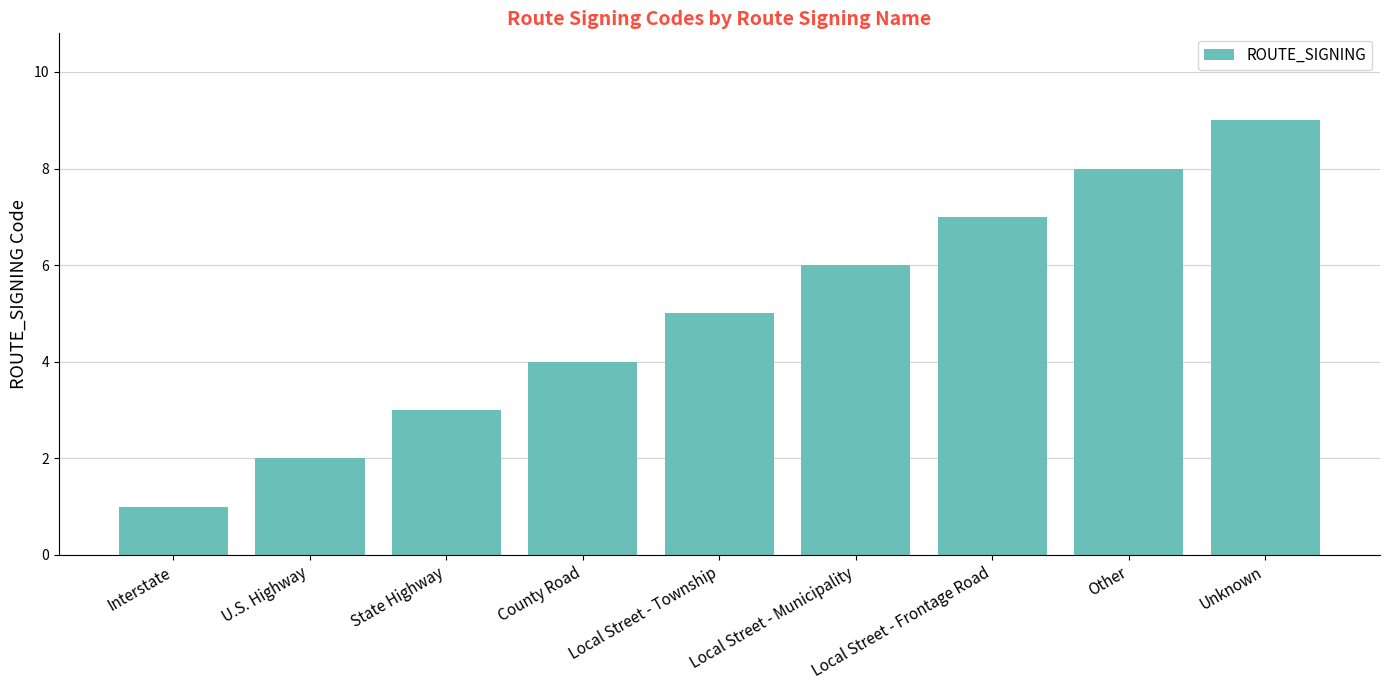

What value does the data have at Other?

8